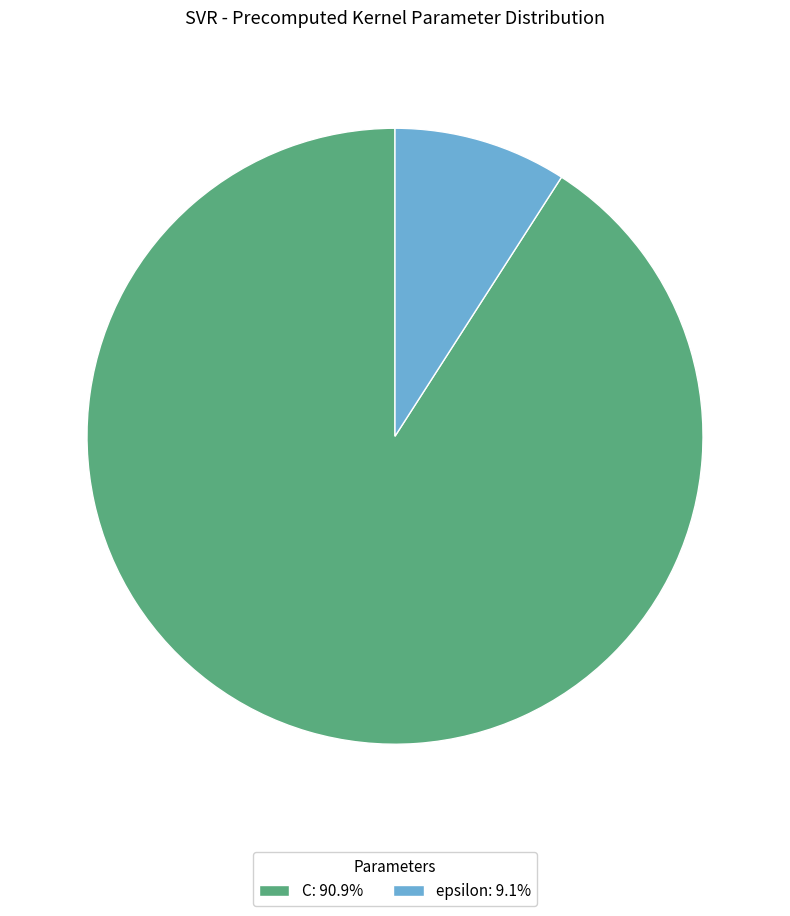

Combined, do C: 90.9% and epsilon: 9.1% account for over 50%?

Yes